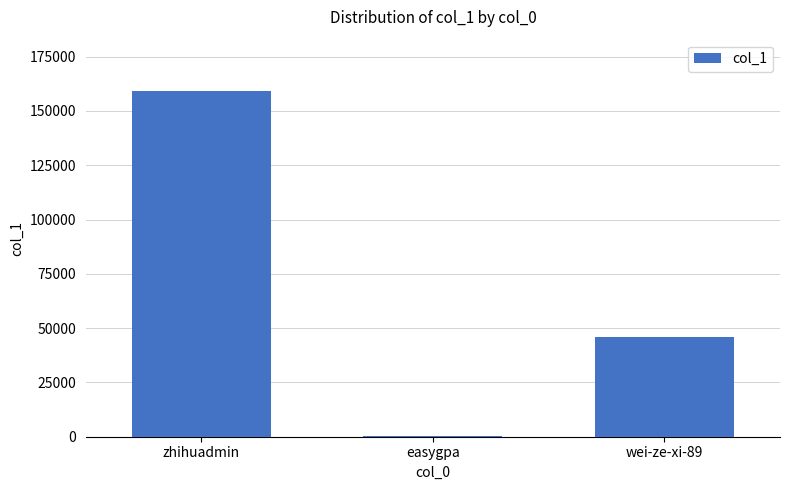

How many categories are shown in the chart?

3